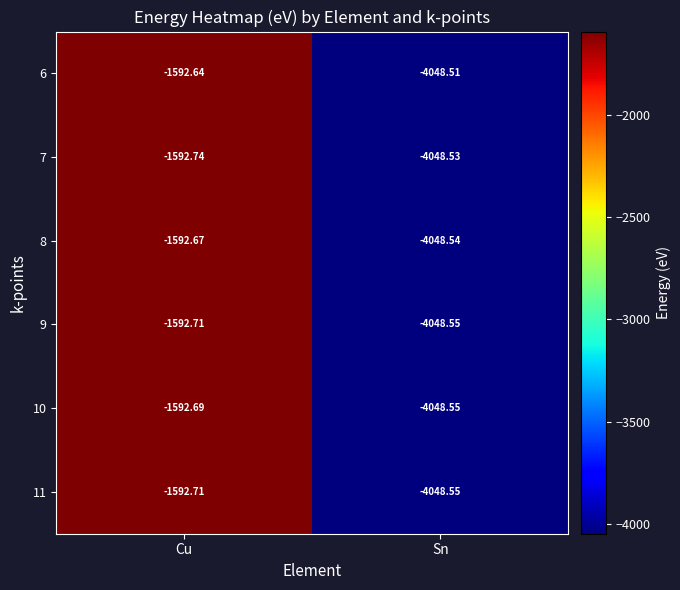

At which label does 11 reach its minimum?

Sn